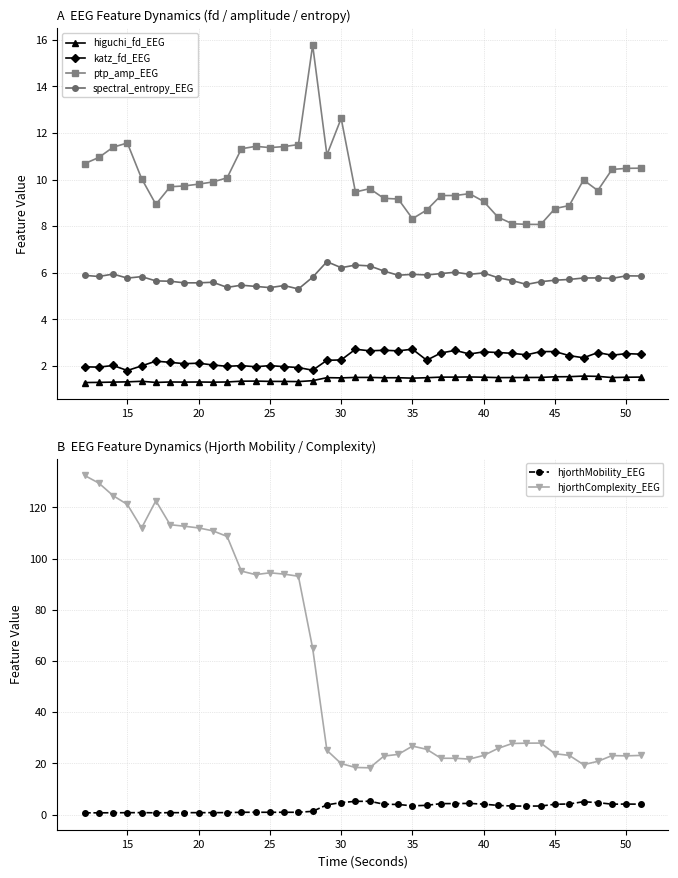

How many interior local valleys does the spectral_entropy_EEG series have?

12